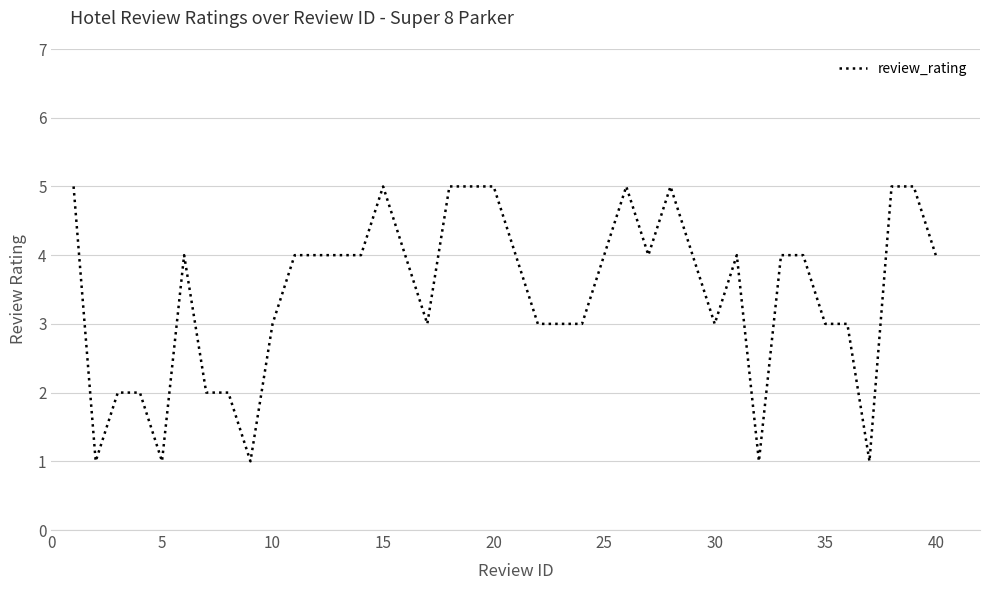

What is the greatest value displayed?

5